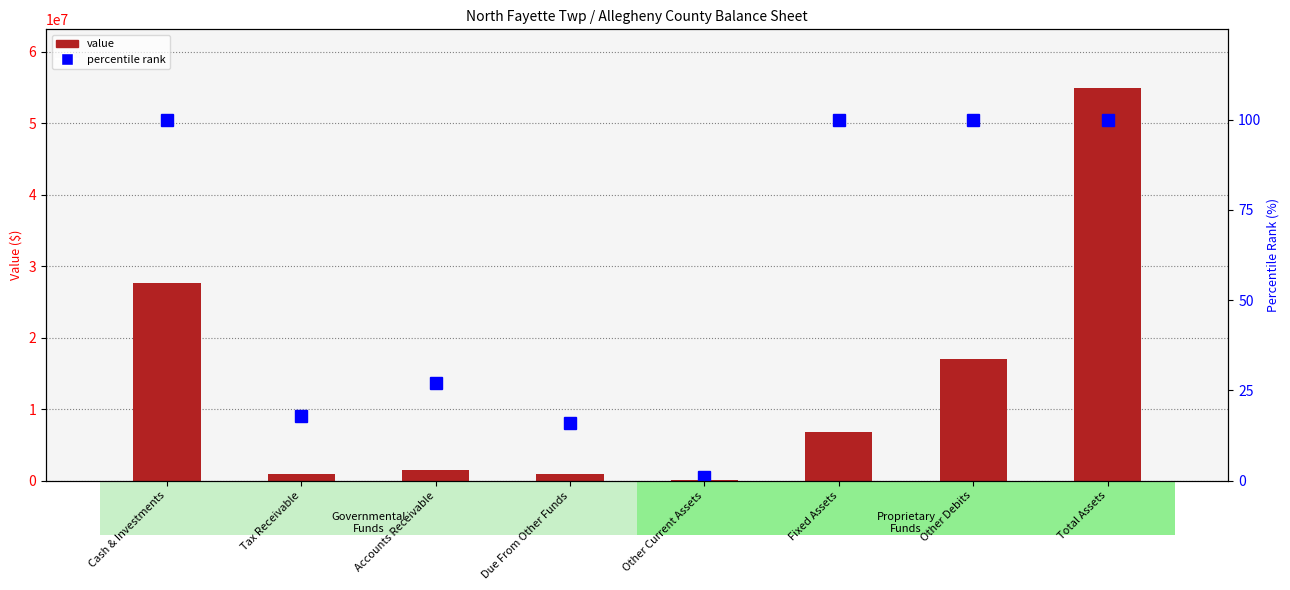

Does the chart contain any negative values?

No